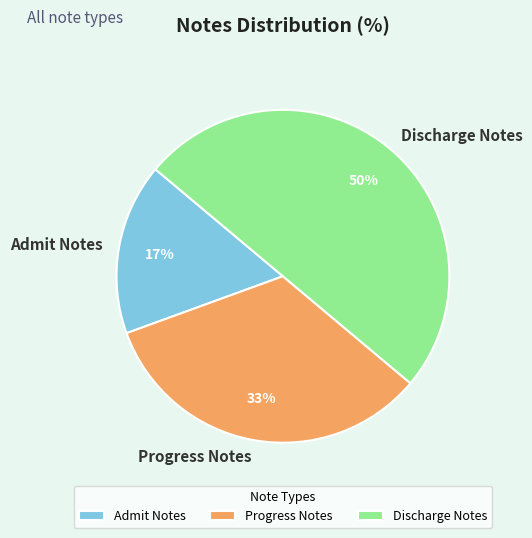

What percentage is the Progress Notes slice, to the nearest percent?

33%